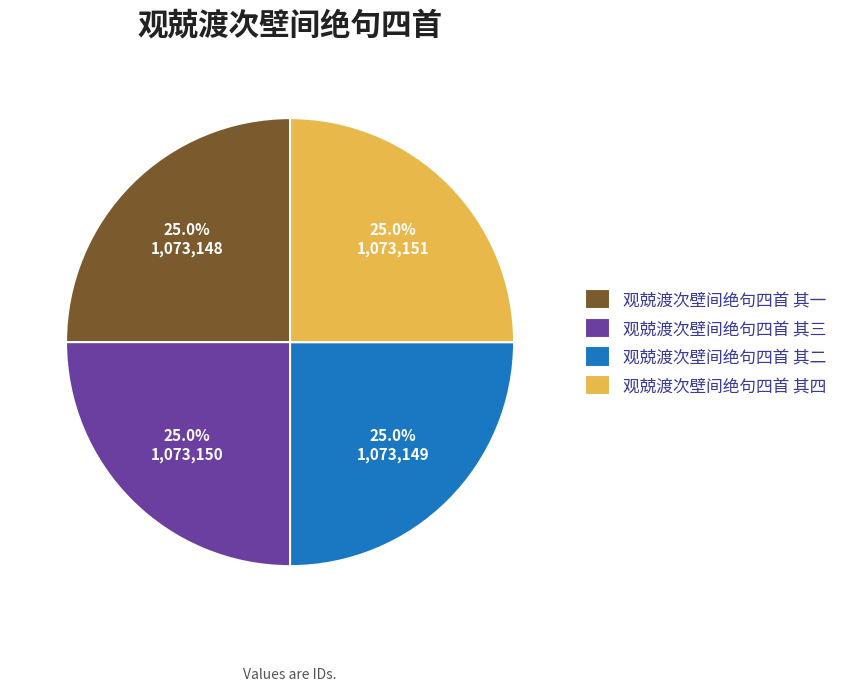

Approximately how many times larger is the value at 观兢渡次壁间绝句四首 其一 compared to 观兢渡次壁间绝句四首 其二?

1.0